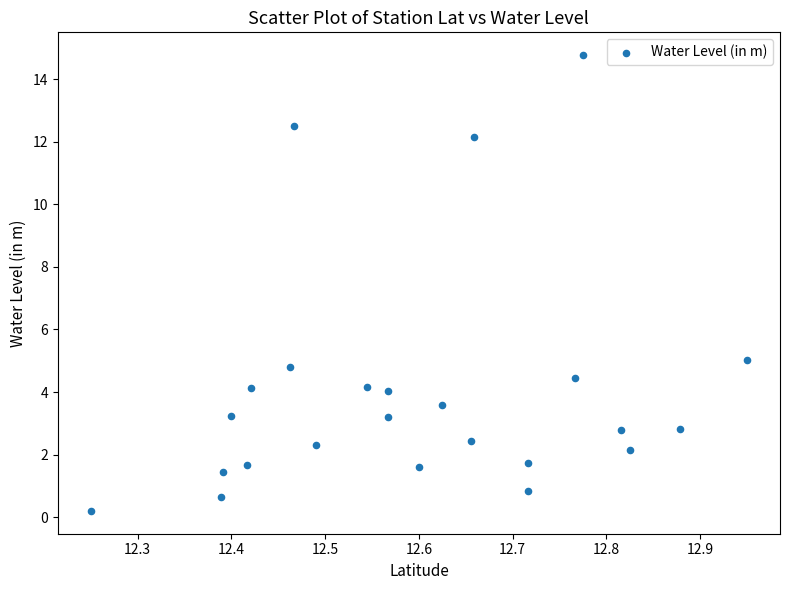

What Y value in the scatter plot is closest to 7?

5.0